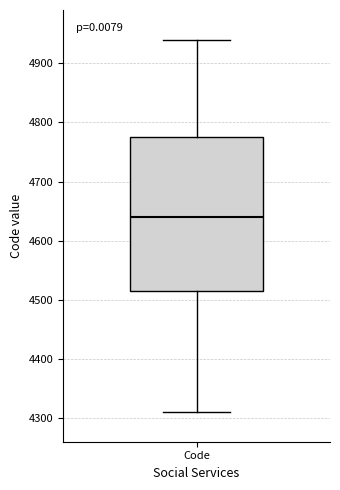

Where does the lower whisker of the box for Code end on the y-axis? The values are not printed on the chart, so give them approximately, as read against the axis.

4310